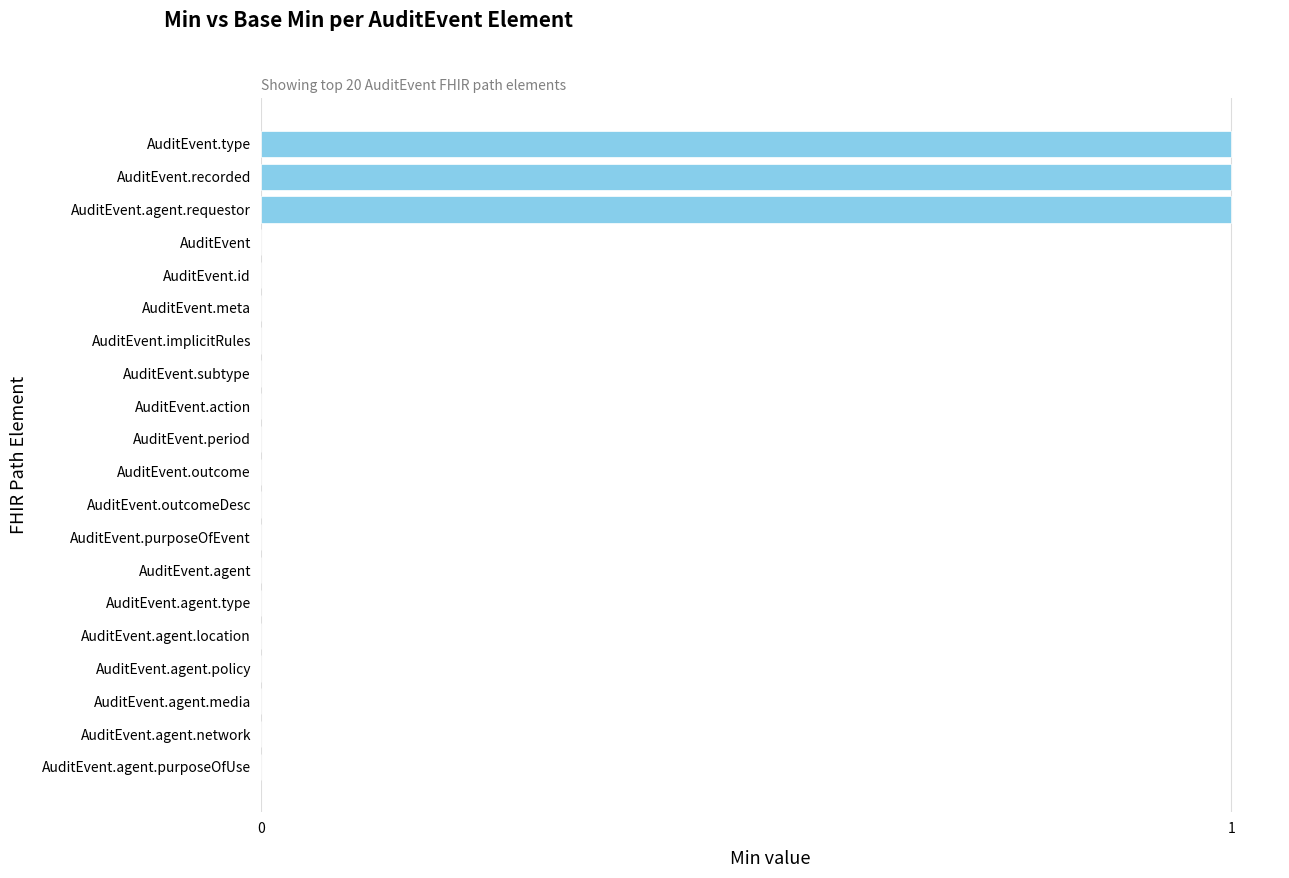

The chart shows a value of 0 at AuditEvent.agent.location. True or false?

True